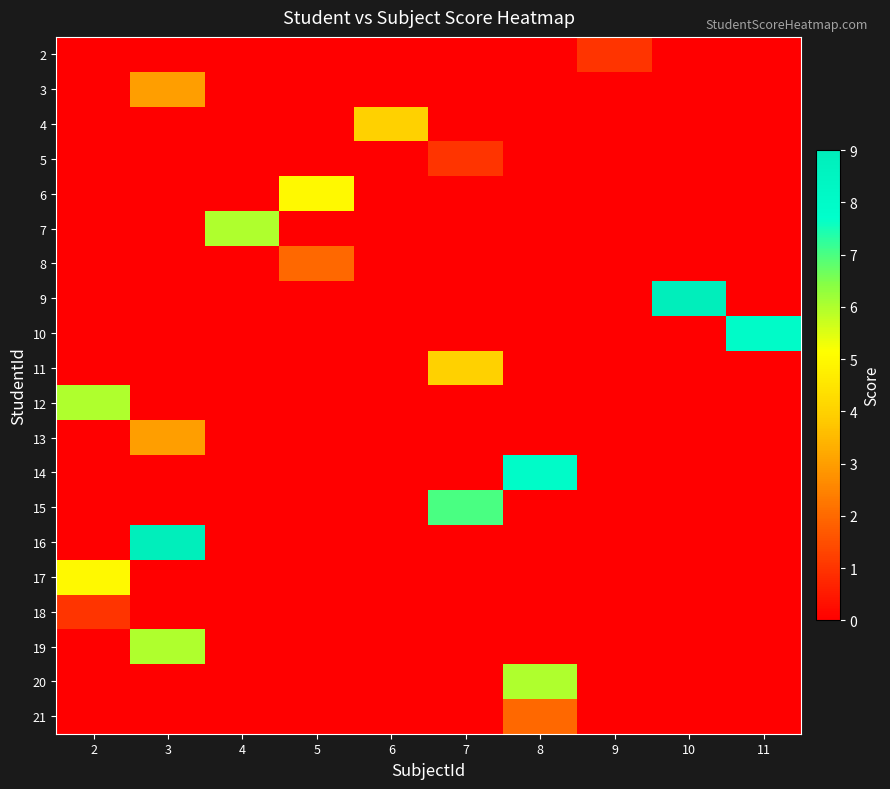

Which series changed the most between 3 and 10?

9